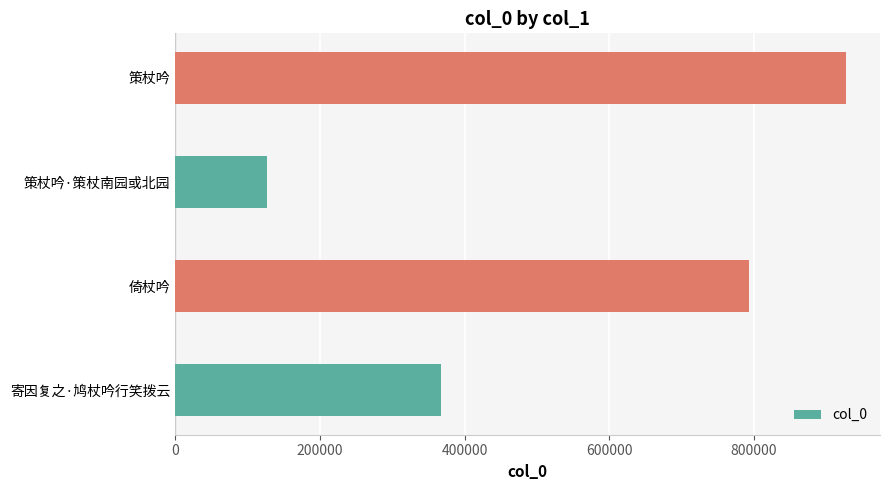

Reading bottom to top, what are all the values shown in this chart?

367213	793537	126840	927846